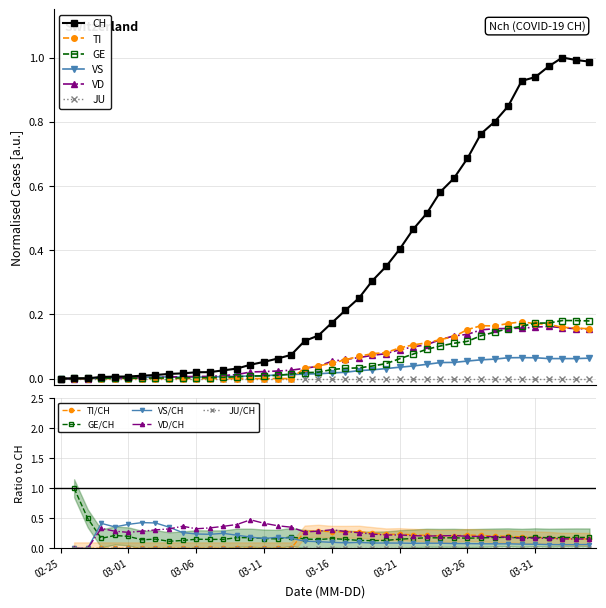

Which series has the widest spread of values?

CH